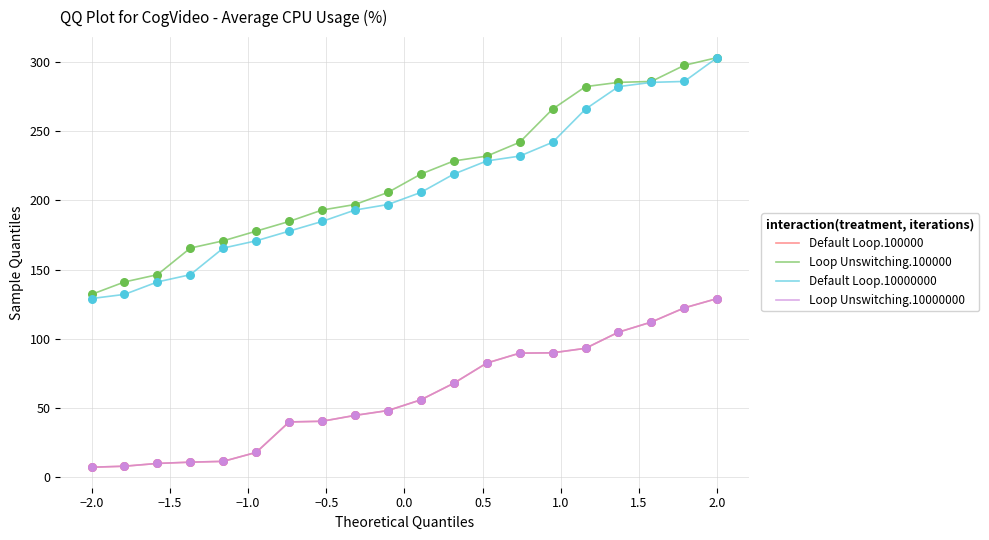

At which category is the sum across all series the highest?

2.0